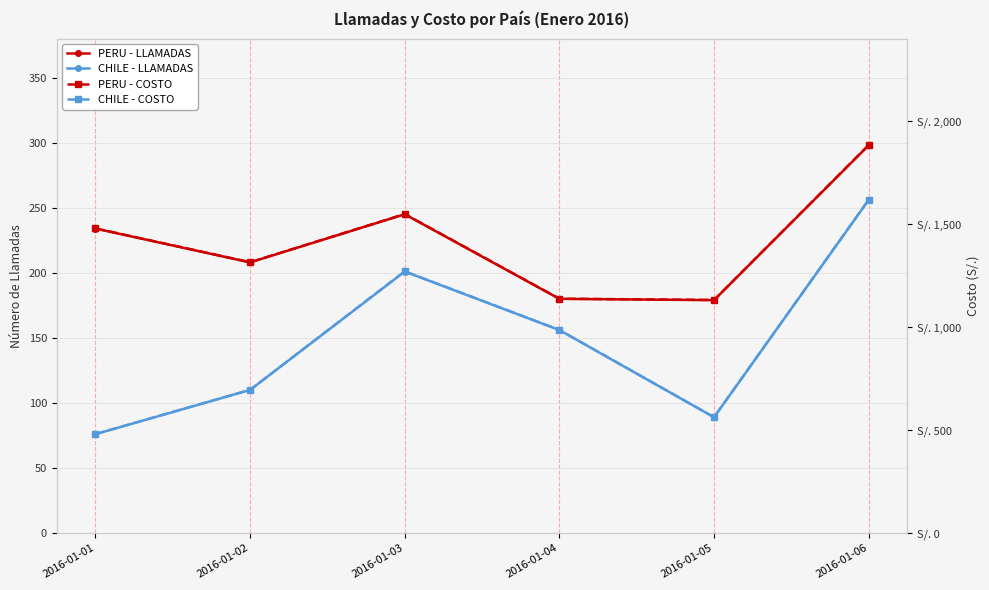

Reading right to left, transcribe all the data shown in this chart.

PERU - LLAMADAS: 298.0	179.0	180.0	245.0	208.0	234.0
CHILE - LLAMADAS: 256.0	89.0	156.0	201.0	110.0	76.0
PERU - COSTO: 1883.4	1131.3	1137.6	1548.4	1314.6	1478.9
CHILE - COSTO: 1617.9	562.5	985.9	1270.3	695.2	480.3